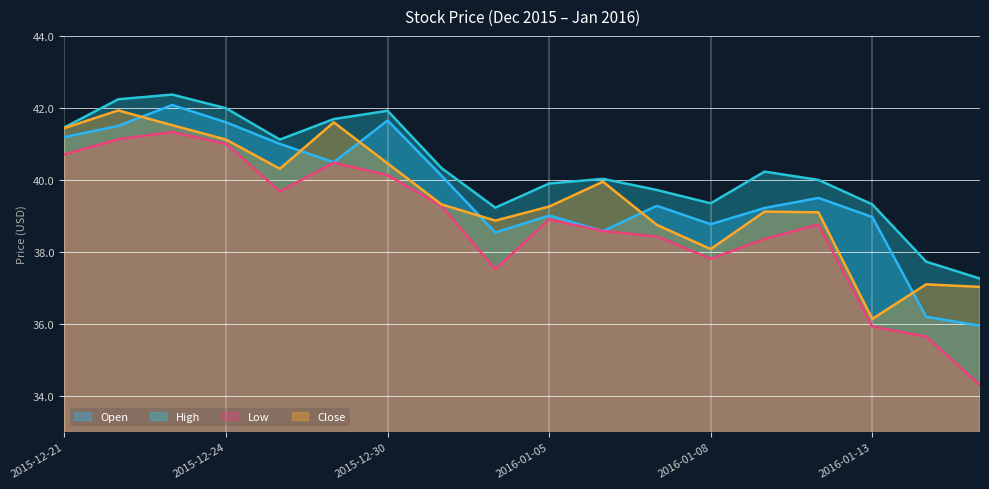

Read the High value at 2015-12-29.

41.7